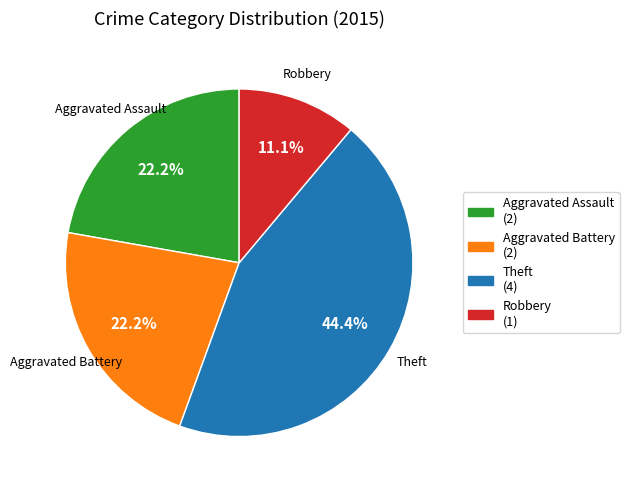

Count the number of slices in the pie.

4